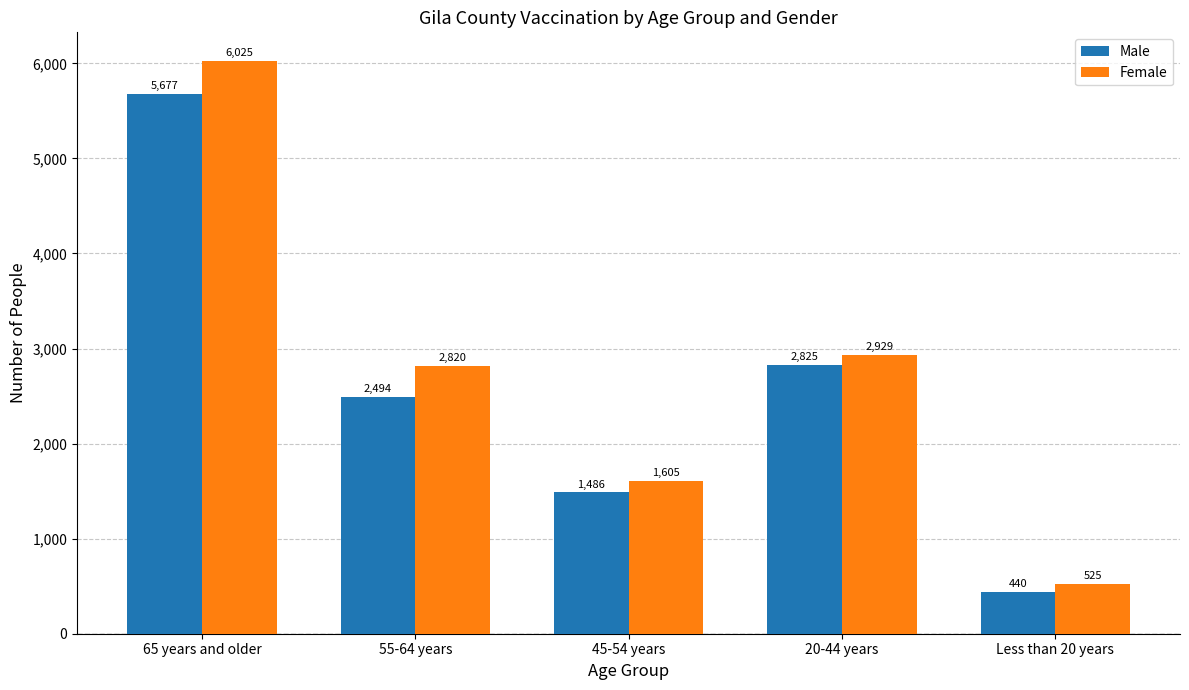

Which series has the largest total across all categories?

Female